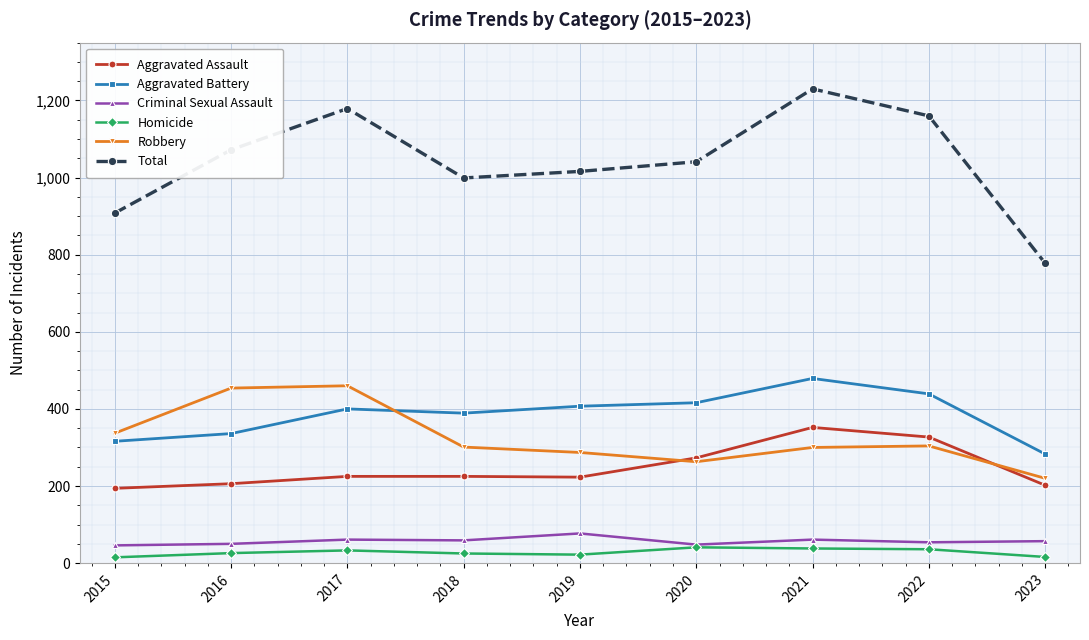

How many lines are shown in the chart?

6